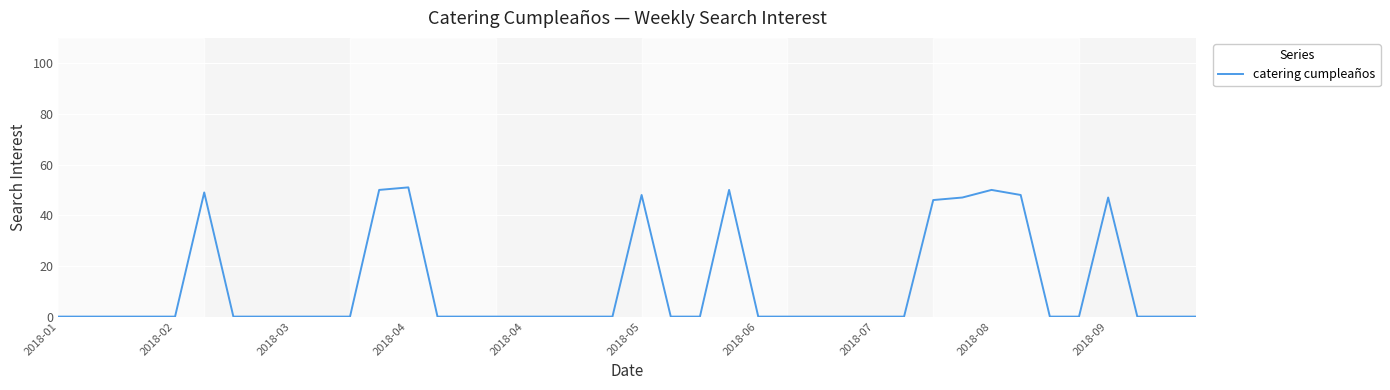

What is the maximum value shown in the chart?

51